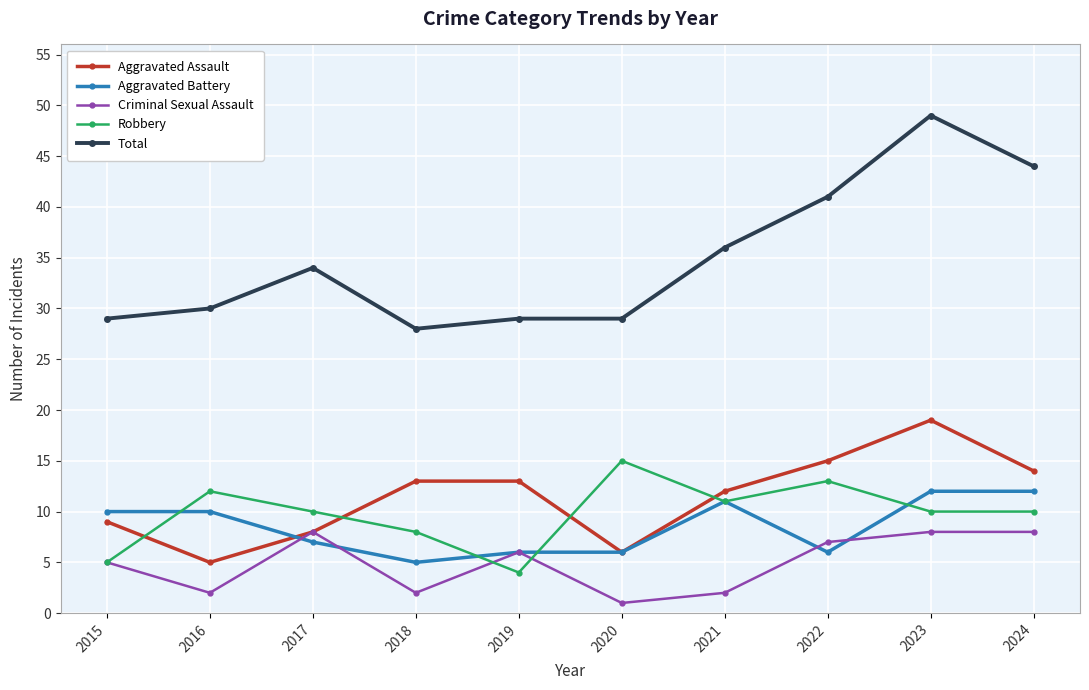

What is the approximate value of Criminal Sexual Assault at 2022?

7